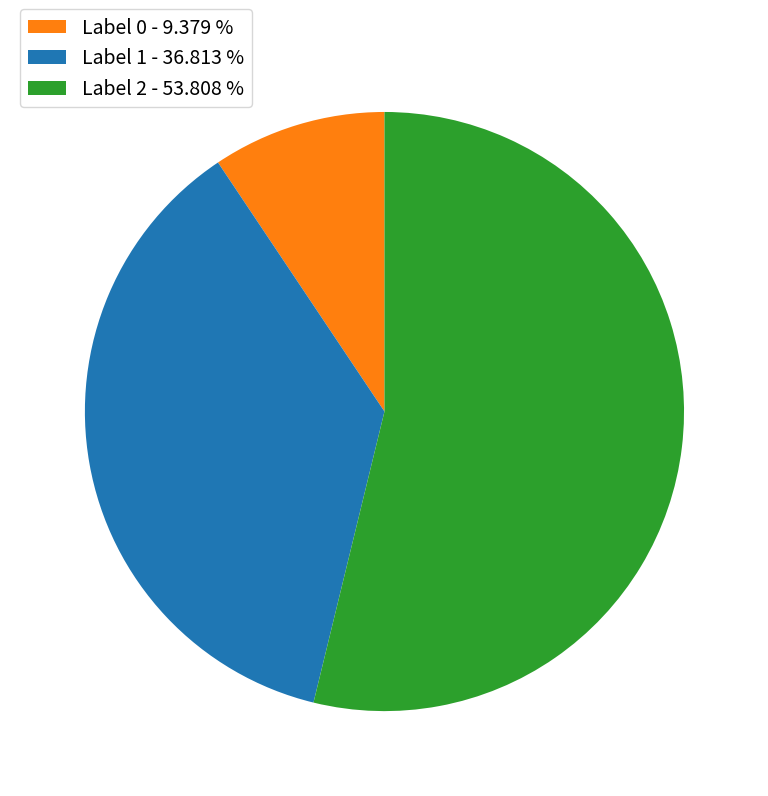

Between Label 0 - 9.379 % and Label 1 - 36.813 %, which is larger?

Label 1 - 36.813 %